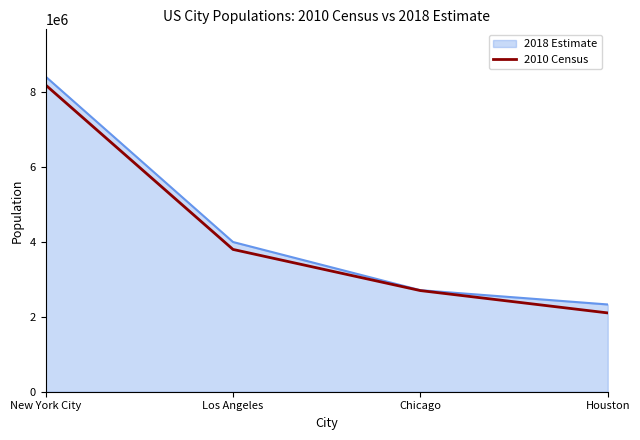

At which label does 2018 Estimate reach its peak?

New York City